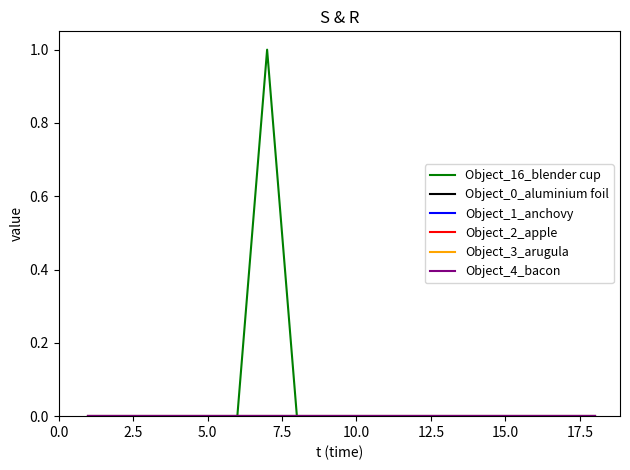

Does the chart have visible grid lines?

No